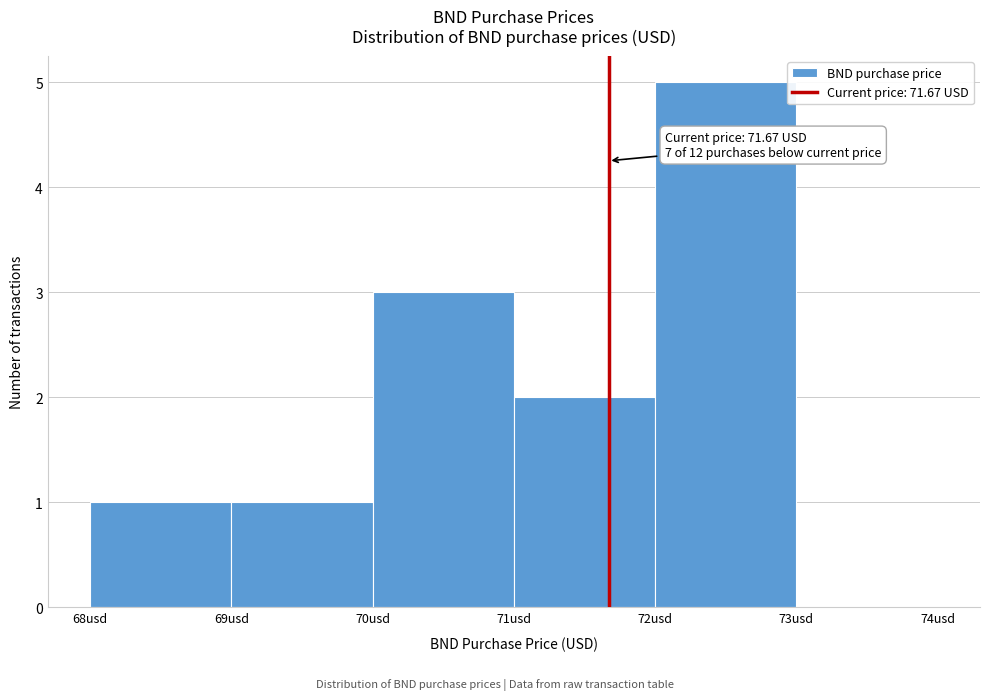

Which range on the x-axis has the tallest bar?

72 to 73